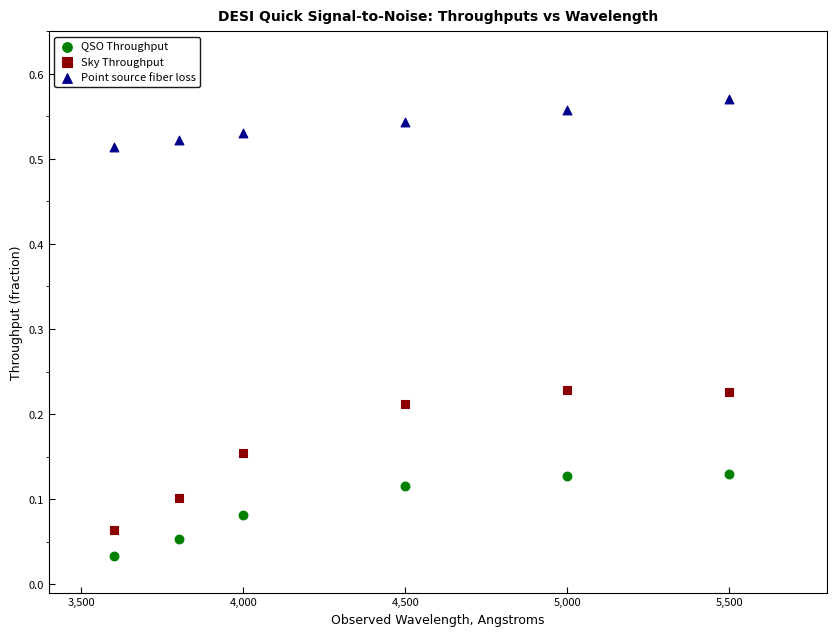

Which series has the largest Y range (max minus min)?

Sky Throughput